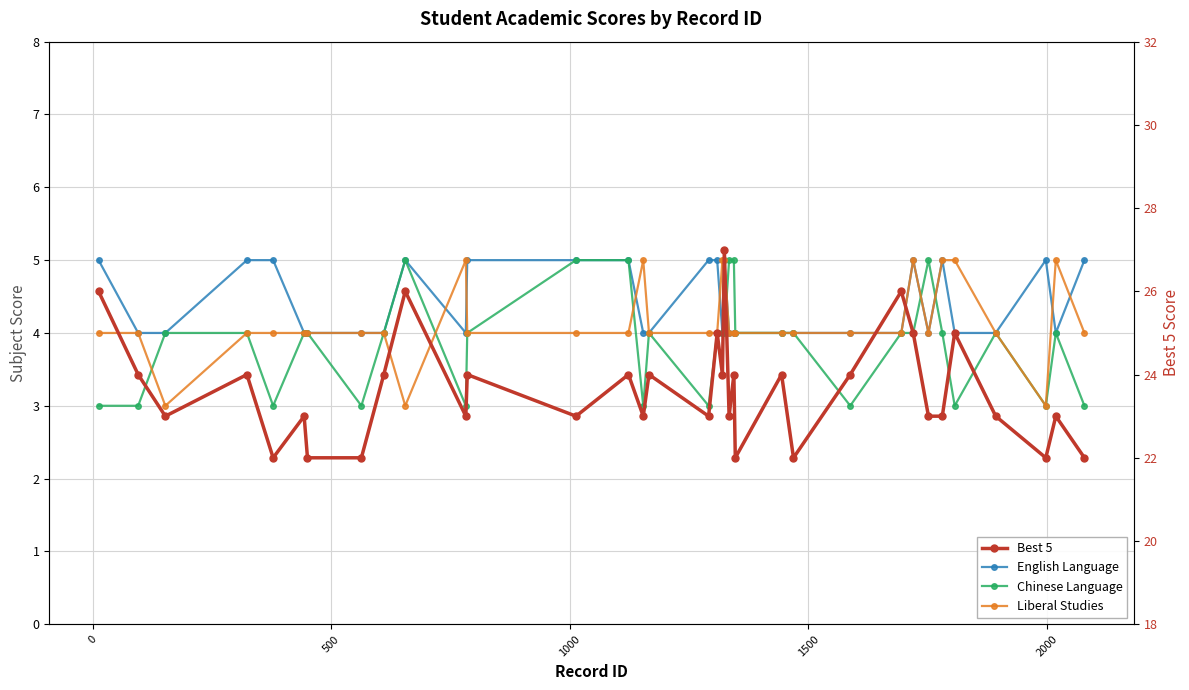

At how many categories does at least one series exceed 23?

17